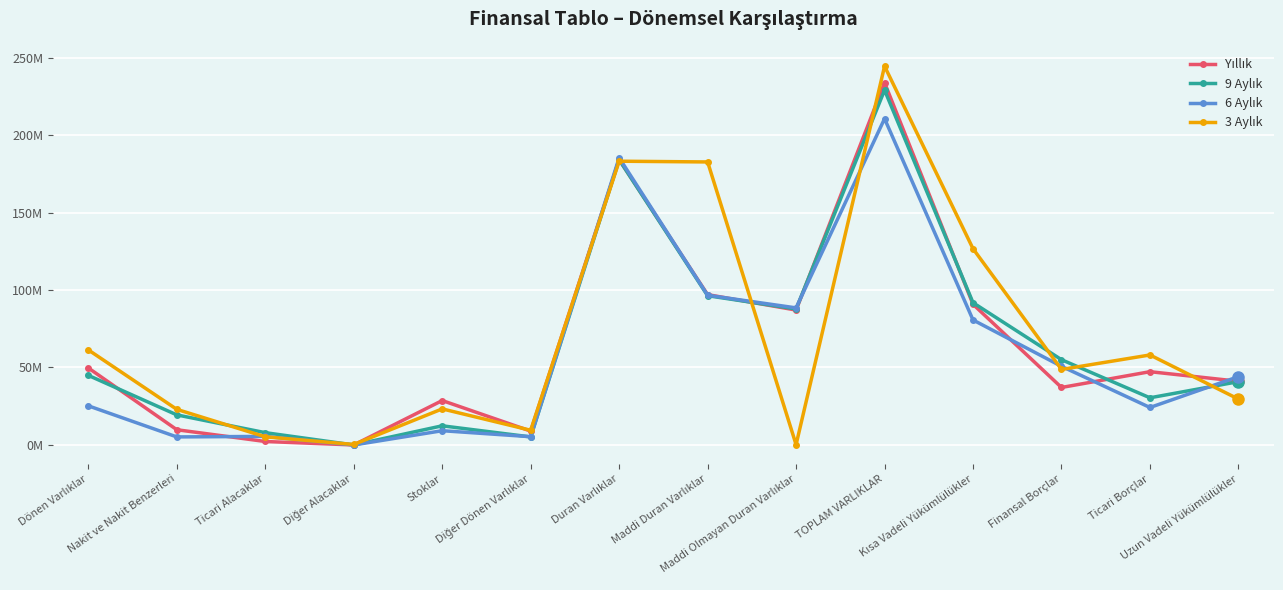

Is the value of 3 Aylık at Diğer Dönen Varlıklar greater than the value of 9 Aylık at TOPLAM VARLIKLAR?

No